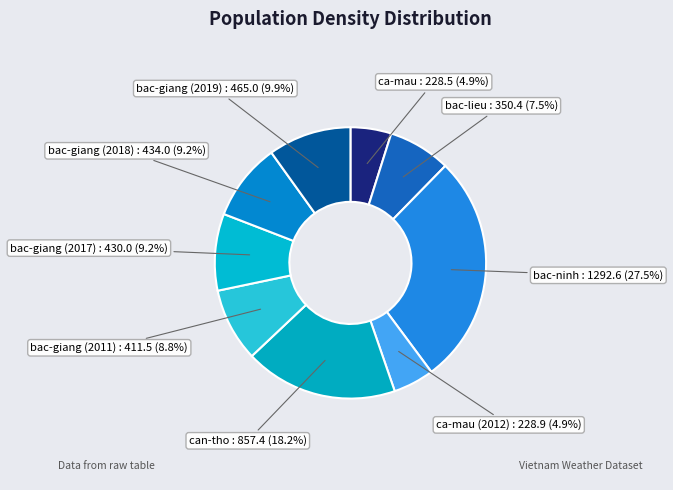

Does any single category account for the majority?

No